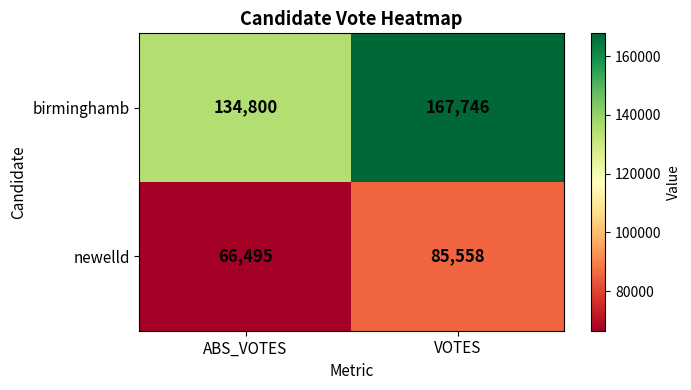

Which series has the largest range (max minus min)?

birminghamb